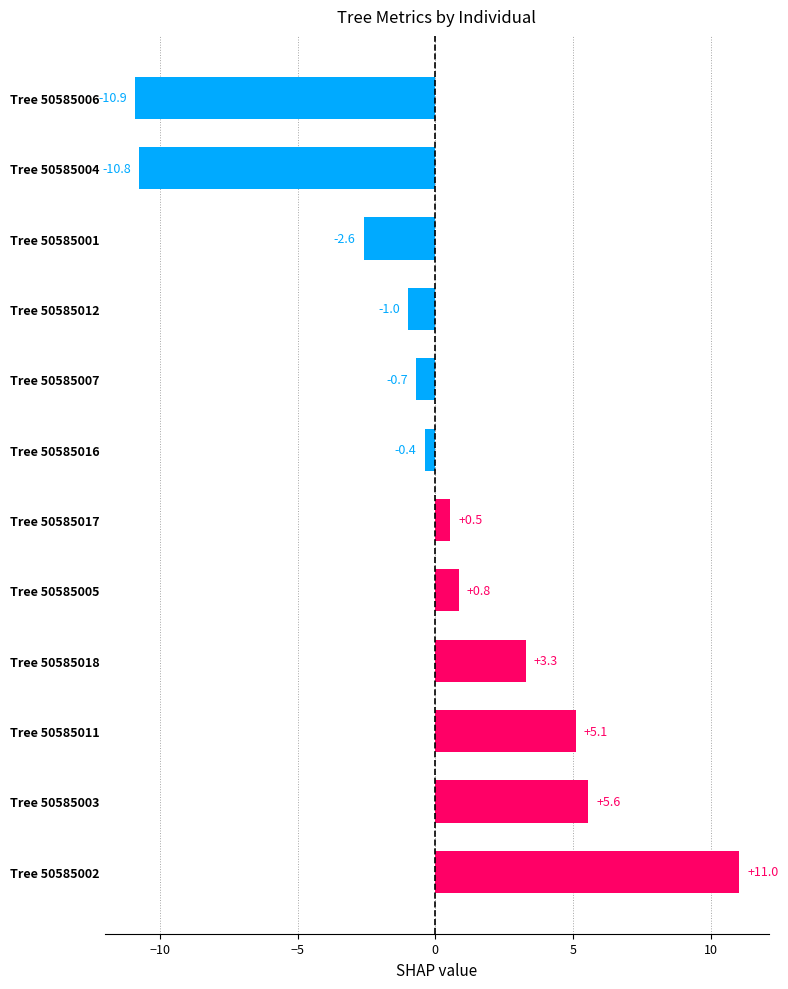

Does the chart contain any negative values?

Yes